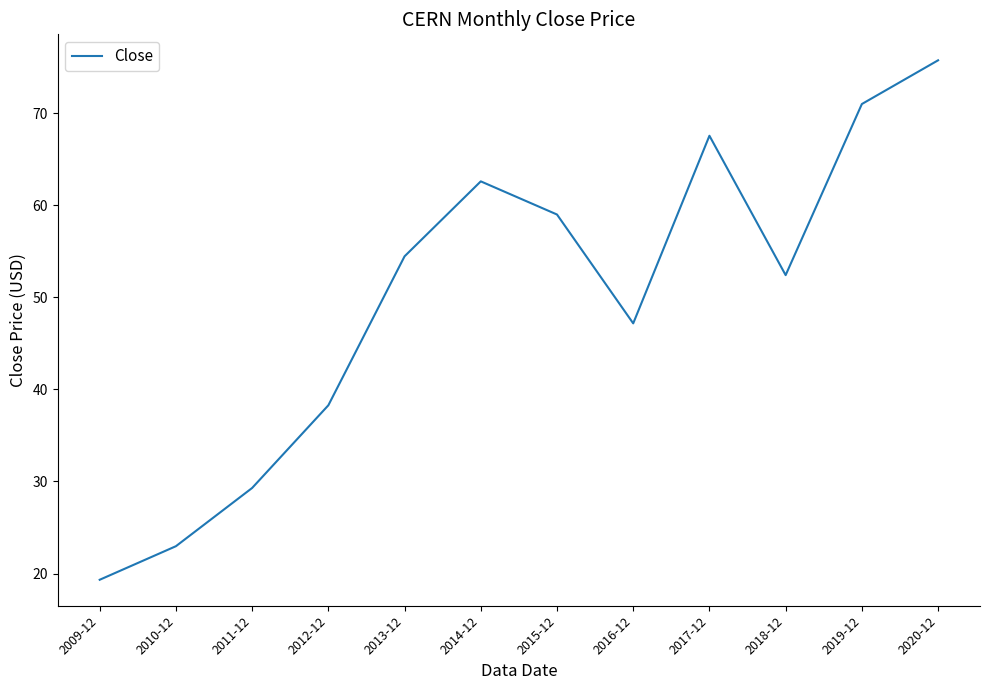

List the labels in order of value, largest first.

2020-12, 2019-12, 2017-12, 2014-12, 2015-12, 2013-12, 2018-12, 2016-12, 2012-12, 2011-12, 2010-12, 2009-12